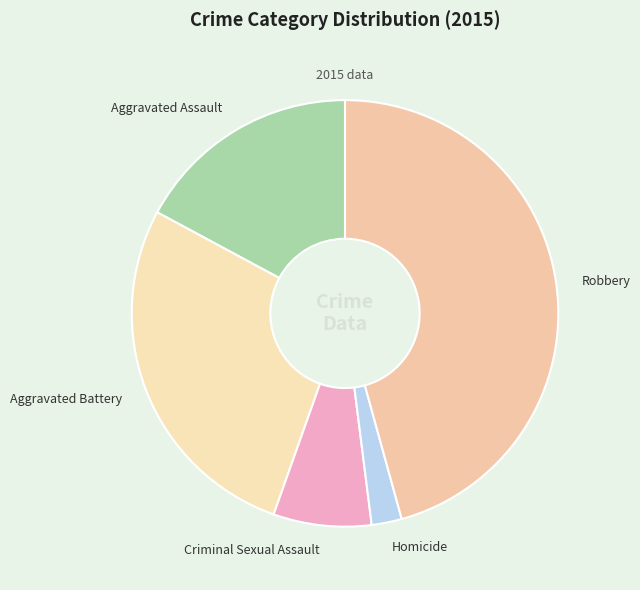

Is the sum of Aggravated Assault and Criminal Sexual Assault greater than half?

No